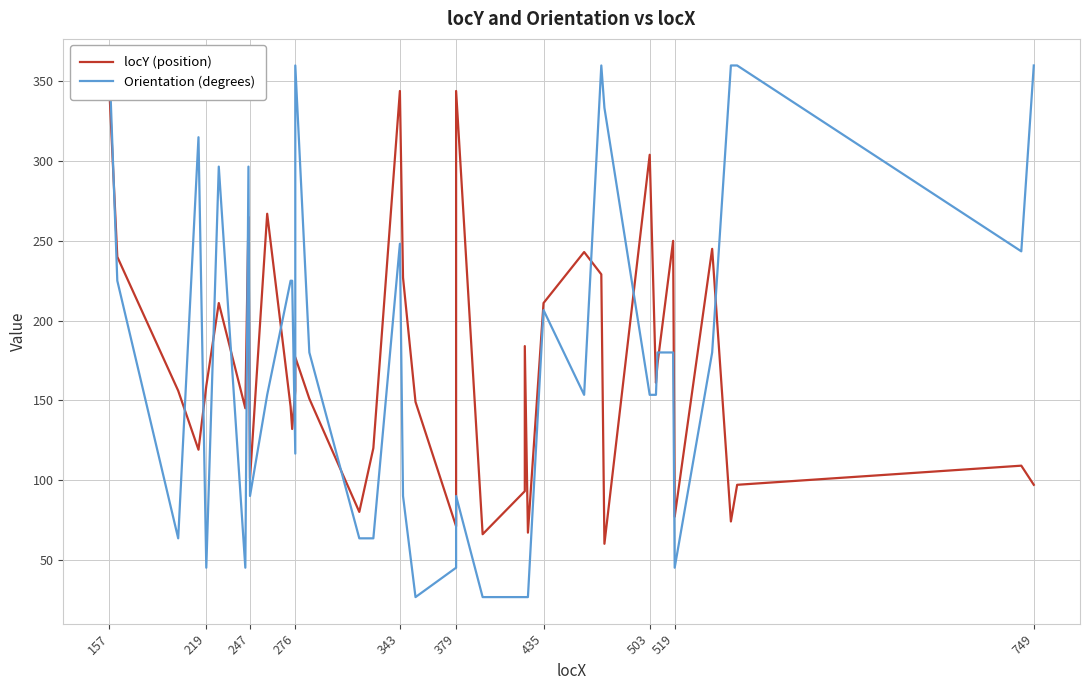

Reading left to right, extract all data points from this chart.

locY (position): 343.0	240.0	156.0	119.0	159.0	211.0	145.0	265.0	101.0	267.0	146.0	132.0	156.0	177.0	151.0	80.0	120.0	344.0	227.0	149.0	71.0	344.0	66.0	93.0	184.0	67.0	211.0	243.0	229.0	60.0	304.0	161.0	173.0	250.0	77.0	245.0	74.0	97.0	109.0	97.0
Orientation (degrees): 360.0	225.0	63.4	315.0	45.0	296.6	45.0	296.6	90.0	153.4	225.0	225.0	116.6	360.0	180.0	63.4	63.4	248.2	90.0	26.6	45.0	90.0	26.6	26.6	26.6	26.6	206.6	153.4	360.0	333.4	153.4	153.4	180.0	180.0	45.0	180.0	360.0	360.0	243.4	360.0